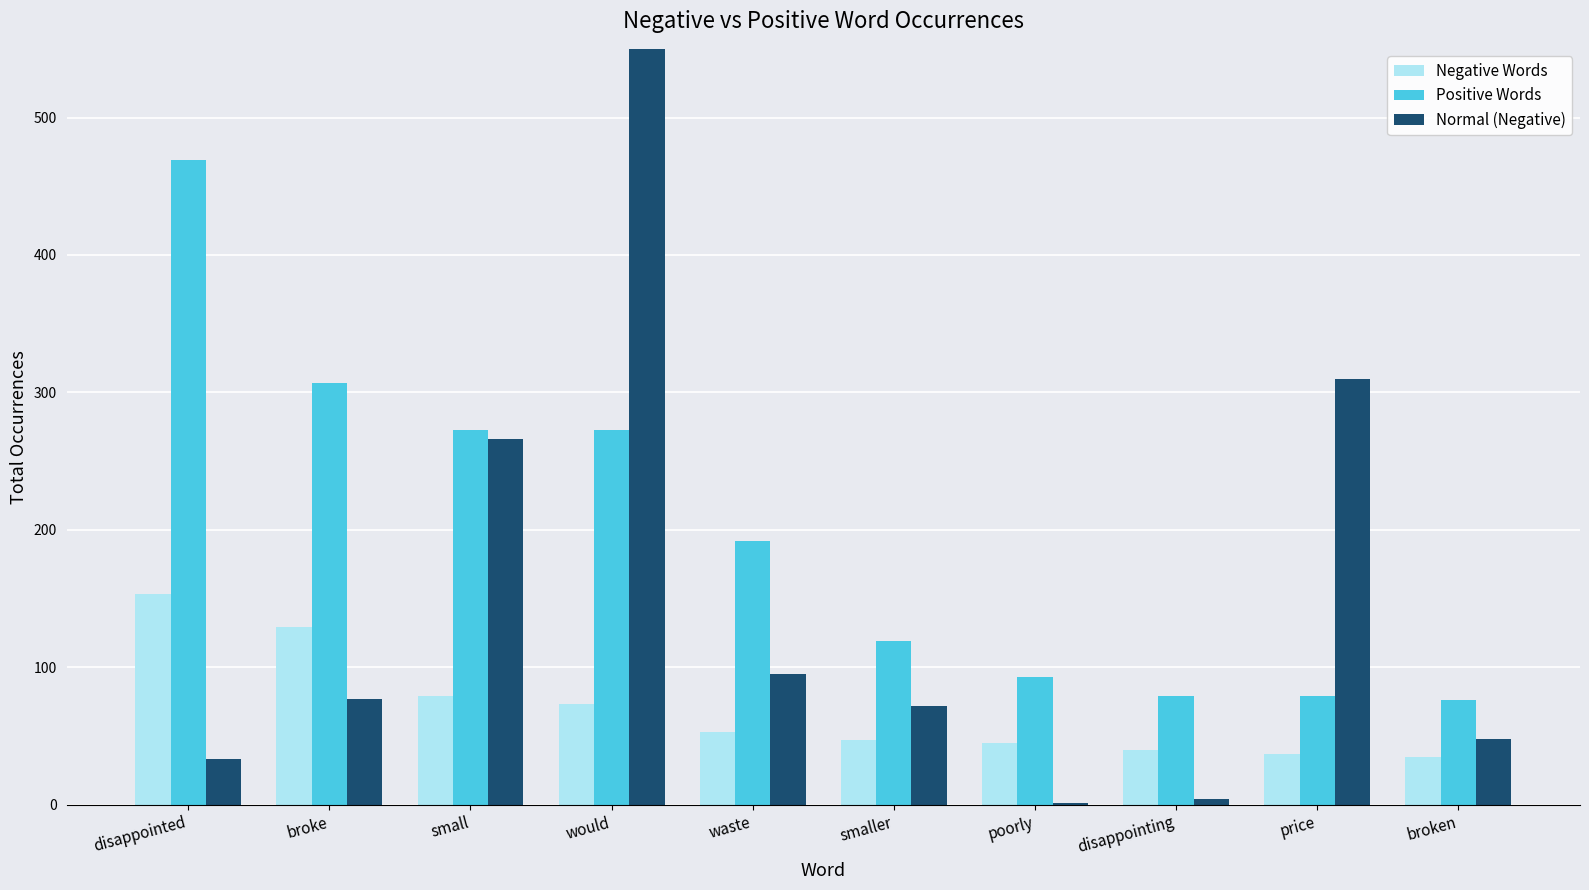

At how many categories does at least one series exceed 477?

1